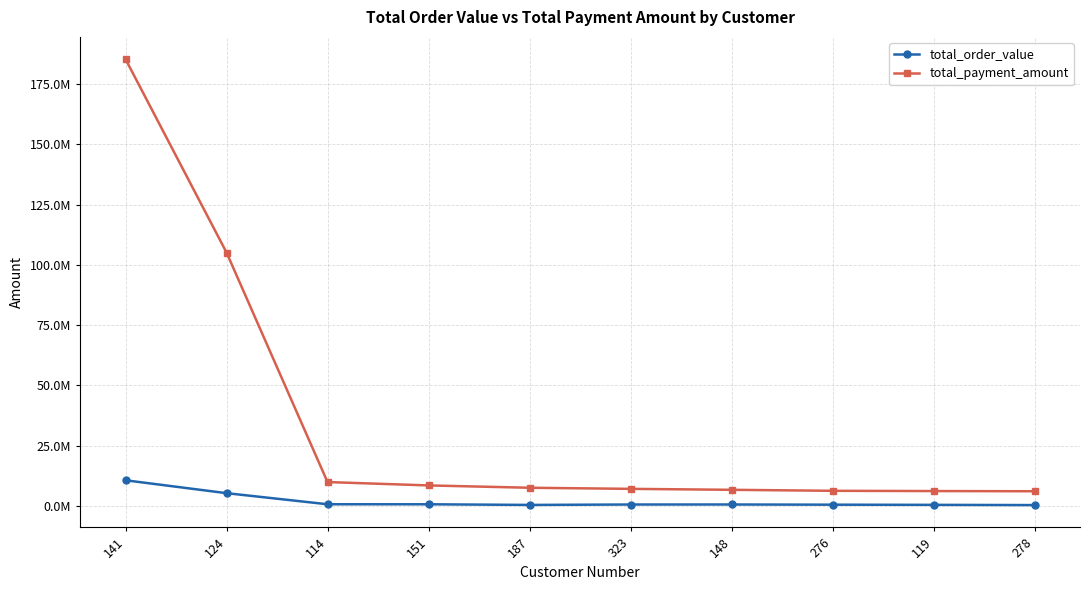

What are all the series names shown in the legend?

total_order_value, total_payment_amount